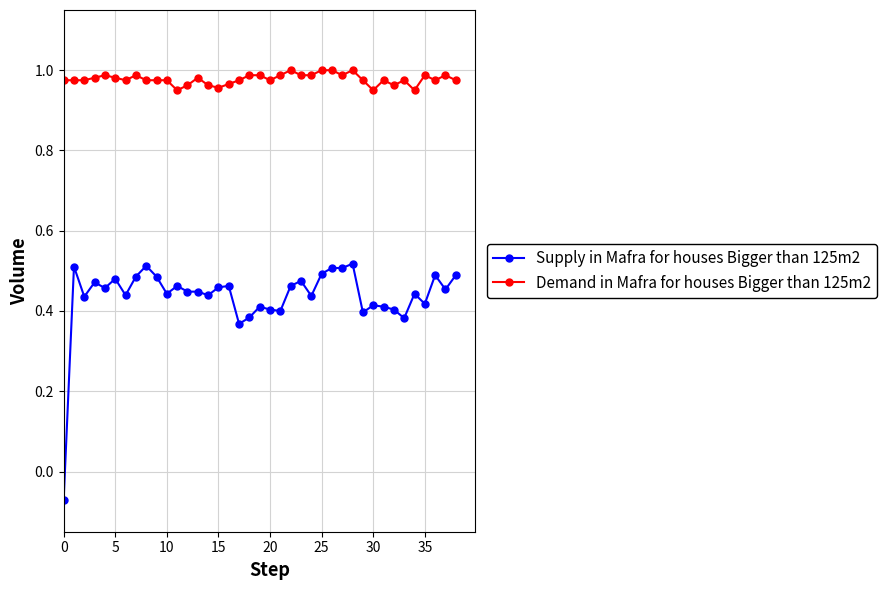

Which series has the largest range (max minus min)?

Supply in Mafra for houses Bigger than 125m2